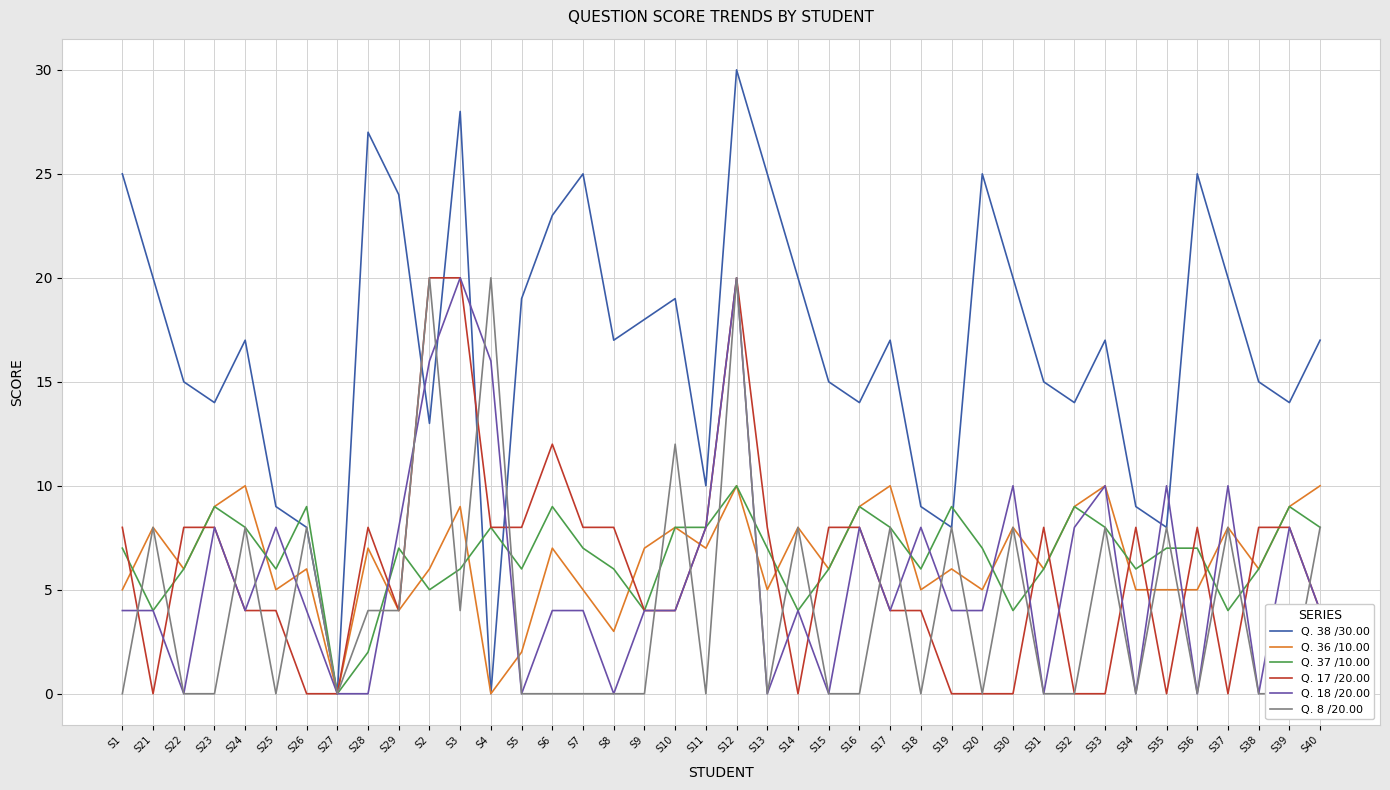

Where is Q. 38 /30.00 nearest to the value 15?

S22